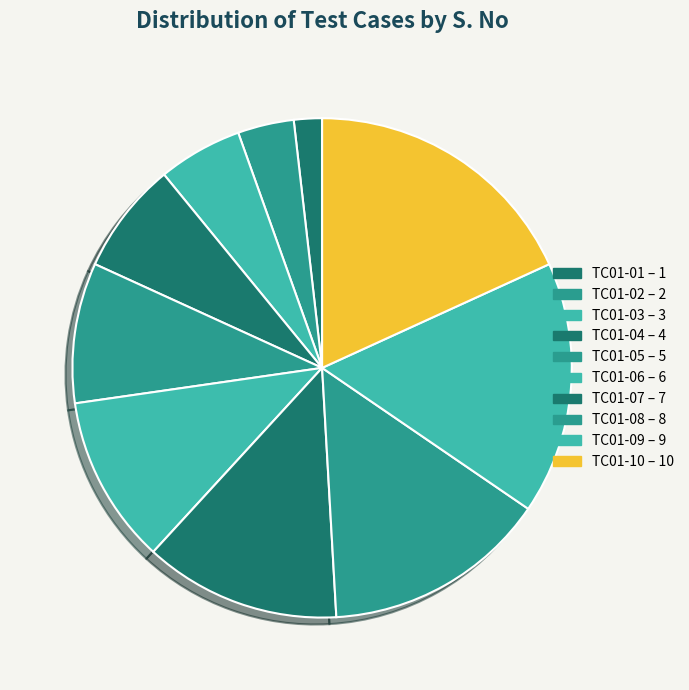

To the nearest percent, what portion does TC01-04 represent?

7%